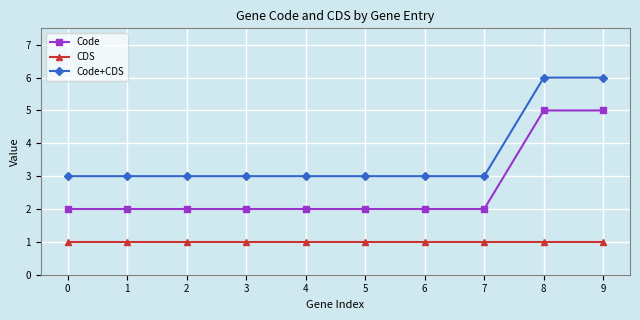

What is the spread (max minus min) of values at 7?

2